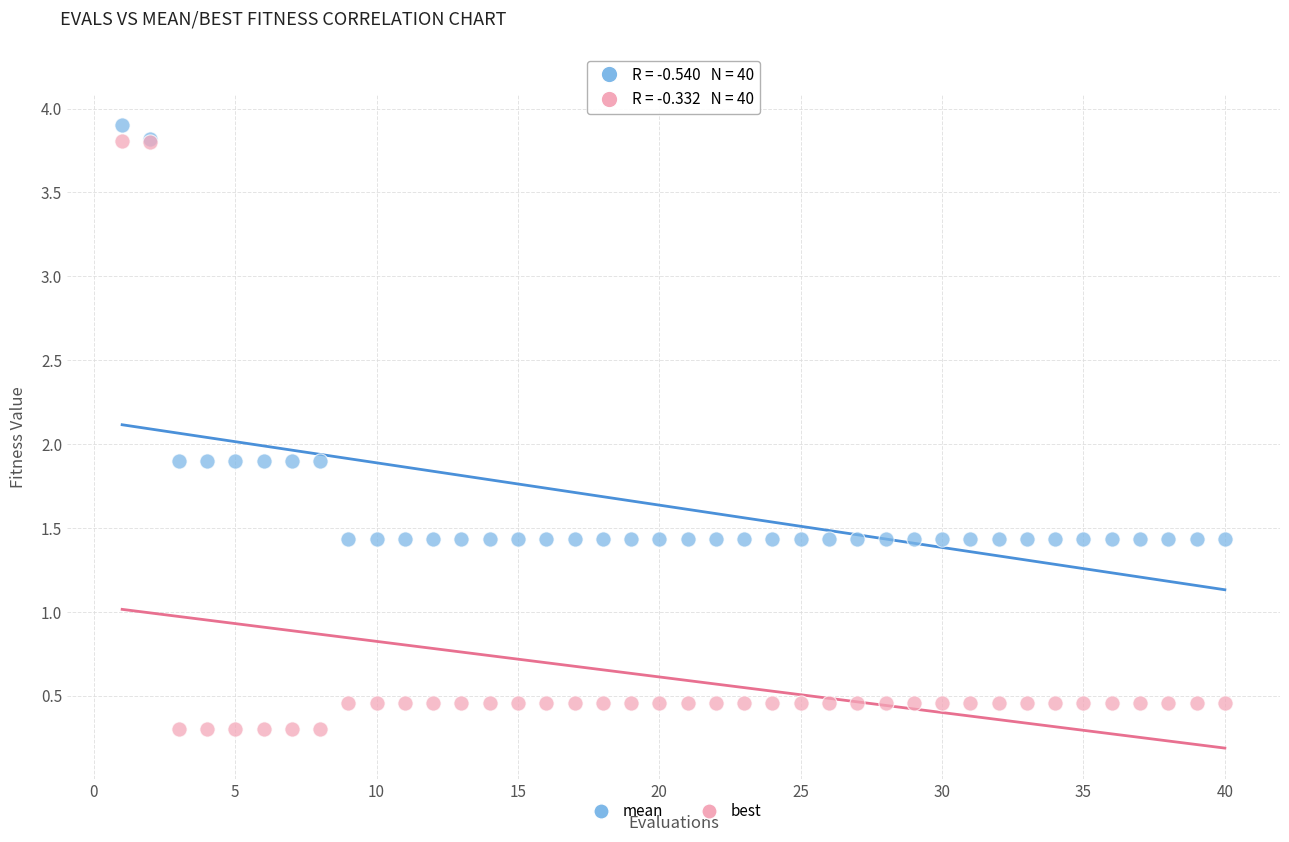

Which series contains the lowest Y value?

best